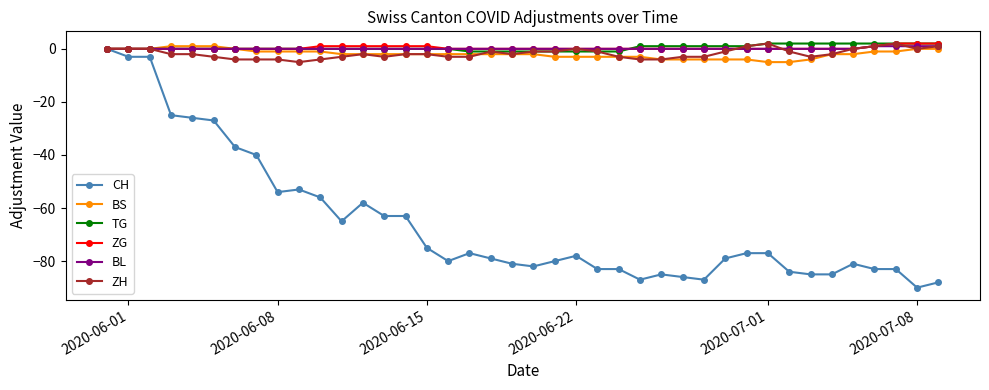

What is the minimum value for CH?

-90